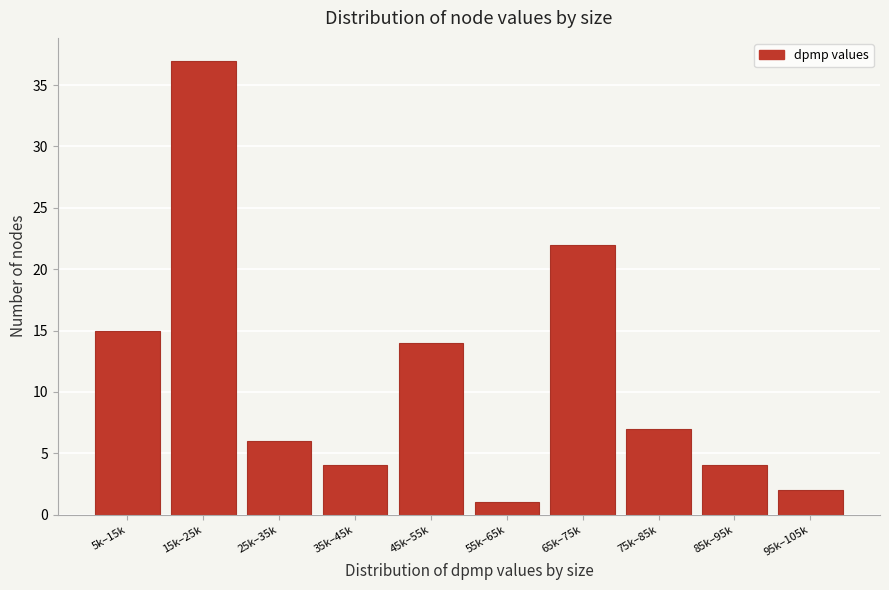

Reading left to right, extract all data points from this chart.

15	37	6	4	14	1	22	7	4	2